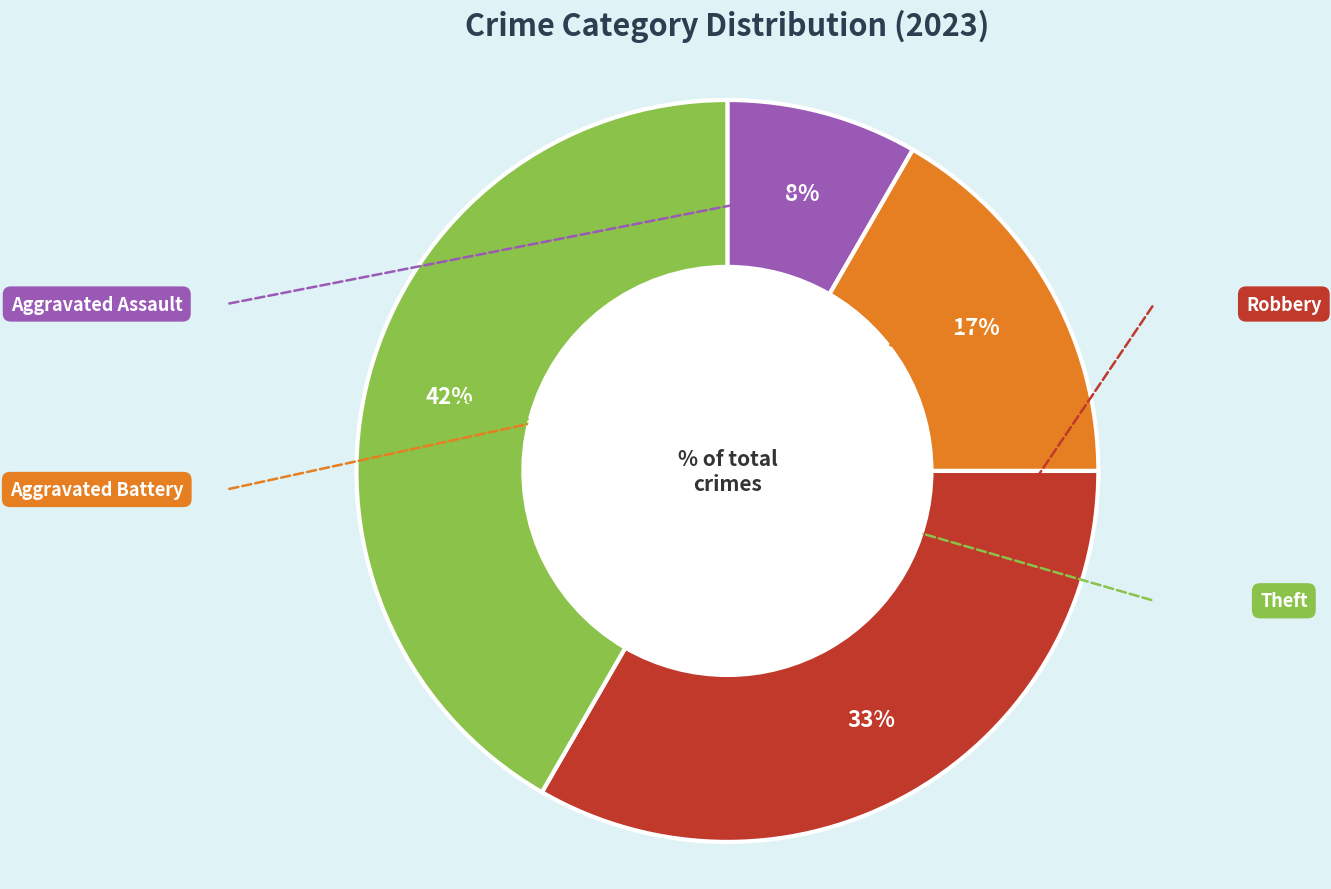

Does any single category account for the majority?

No